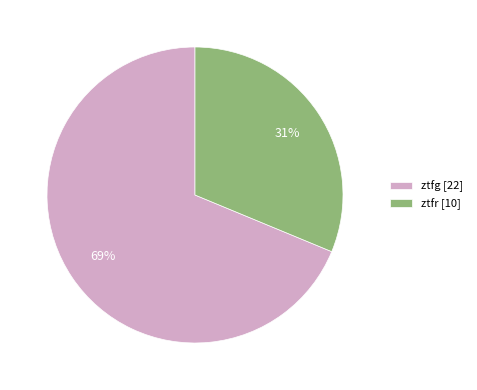

Is the sum of ztfg and ztfr greater than half?

Yes